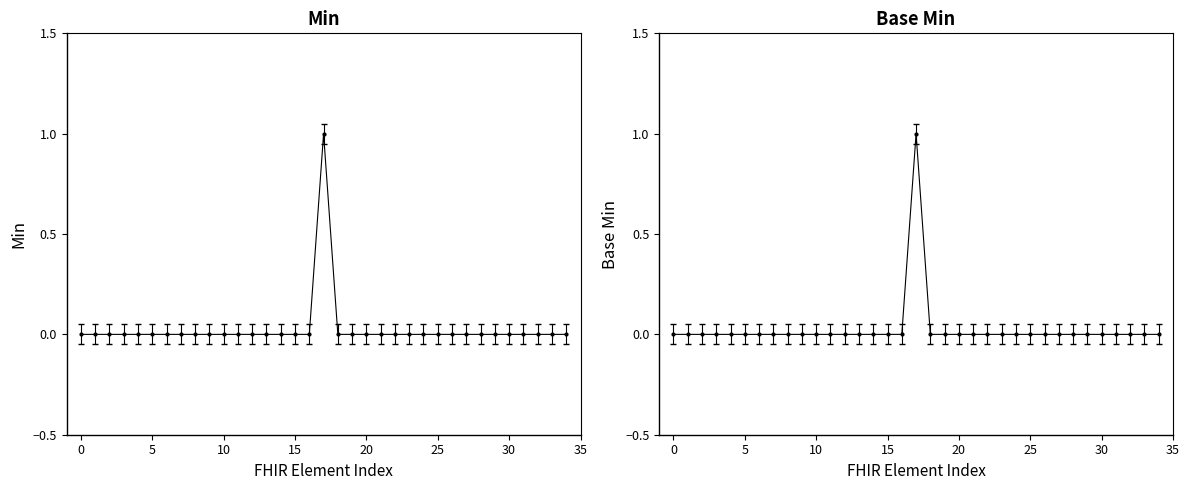

How many categories are shown in the chart?

35